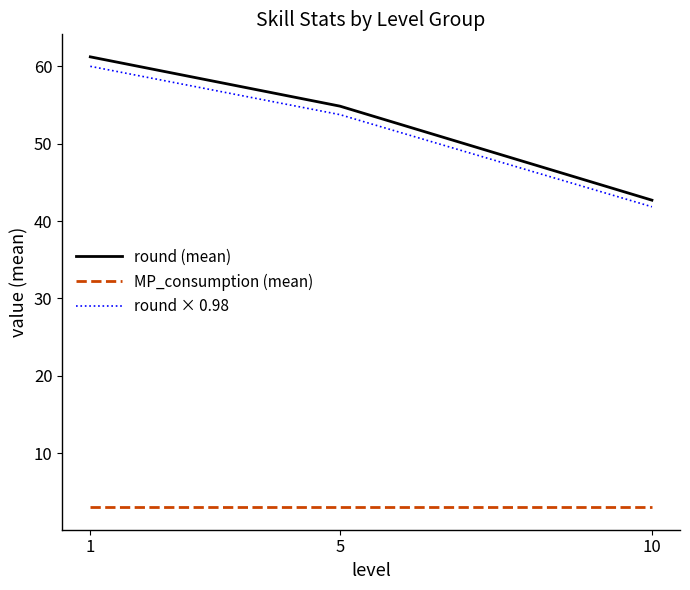

At which category is the sum across all series the highest?

1